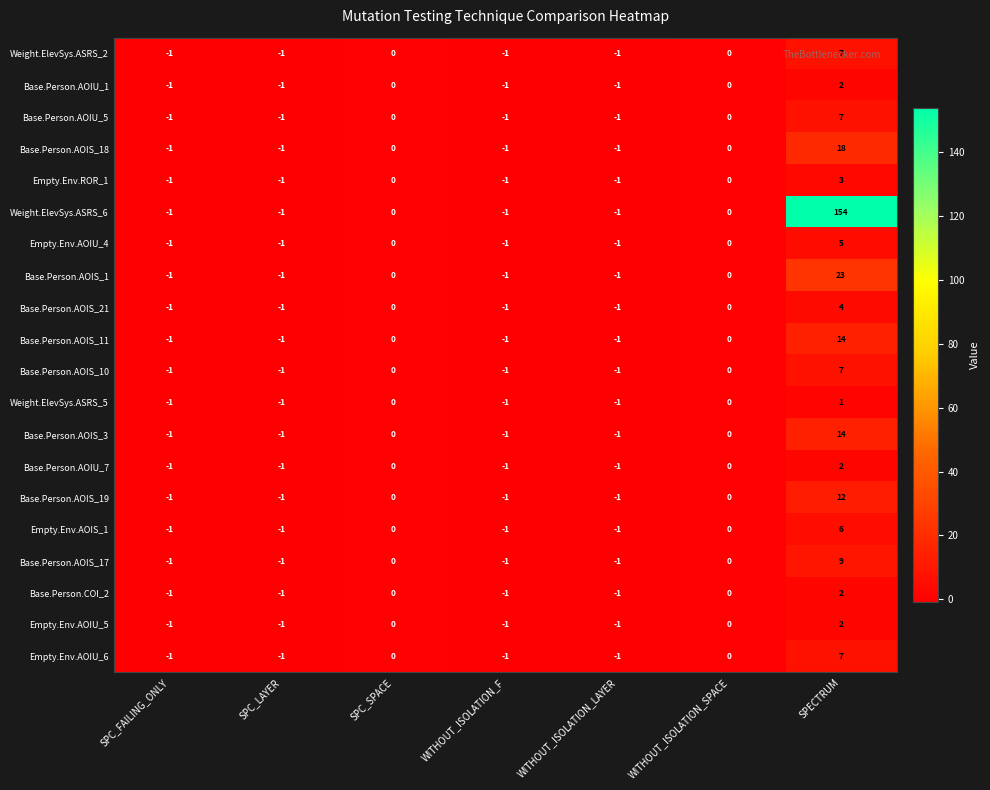

What is the sum of the Base.Person.AOIS_1 values at SPECTRUM and WITHOUT_ISOLATION_LAYER?

22